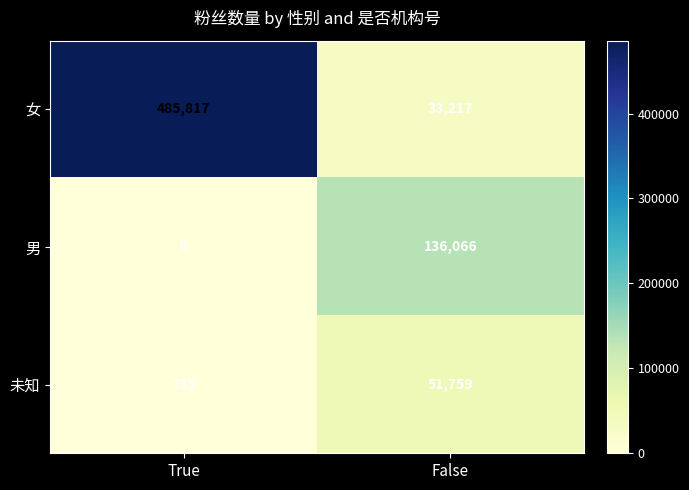

Reading left to right, transcribe all the data shown in this chart.

女: True=485817	False=33217
男: True=0	False=136066
未知: True=735	False=51759